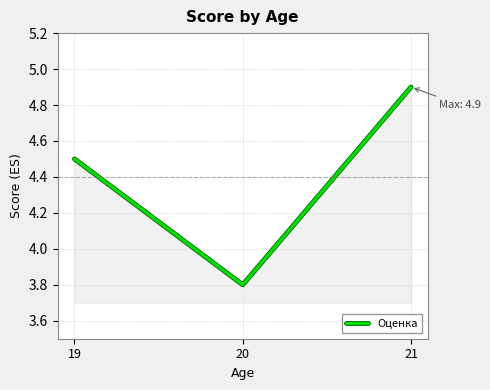

List the labels in order of value, smallest first.

20, 19, 21